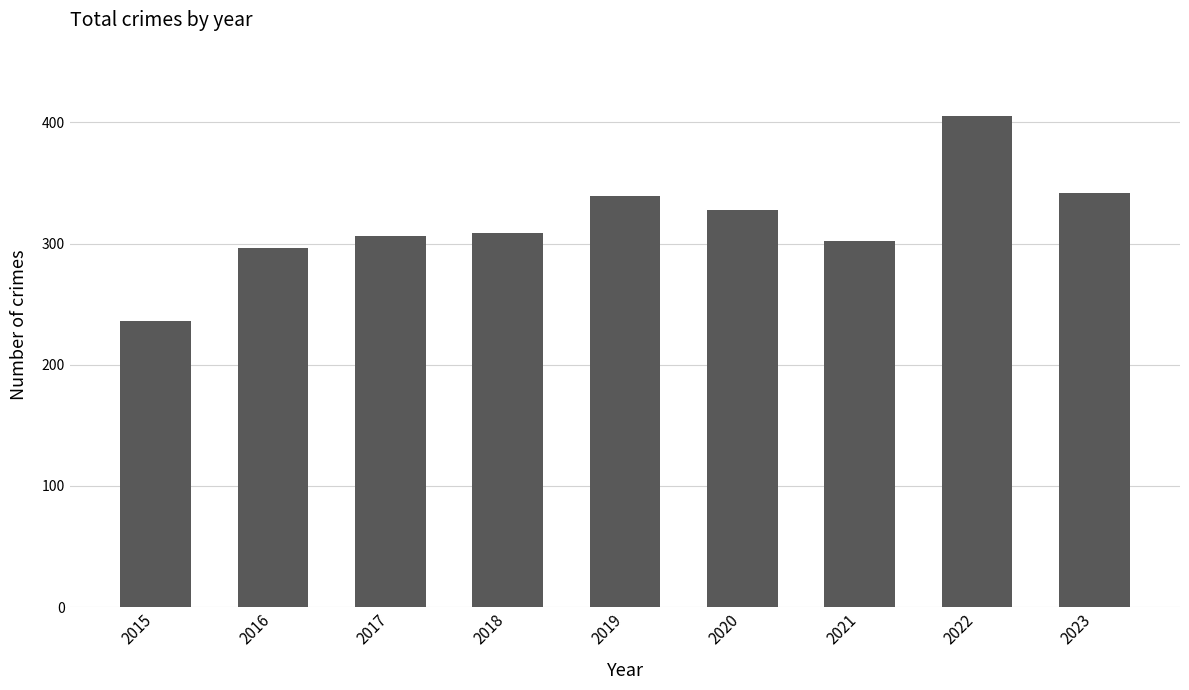

What is the value of the 5th bar from the left?

339